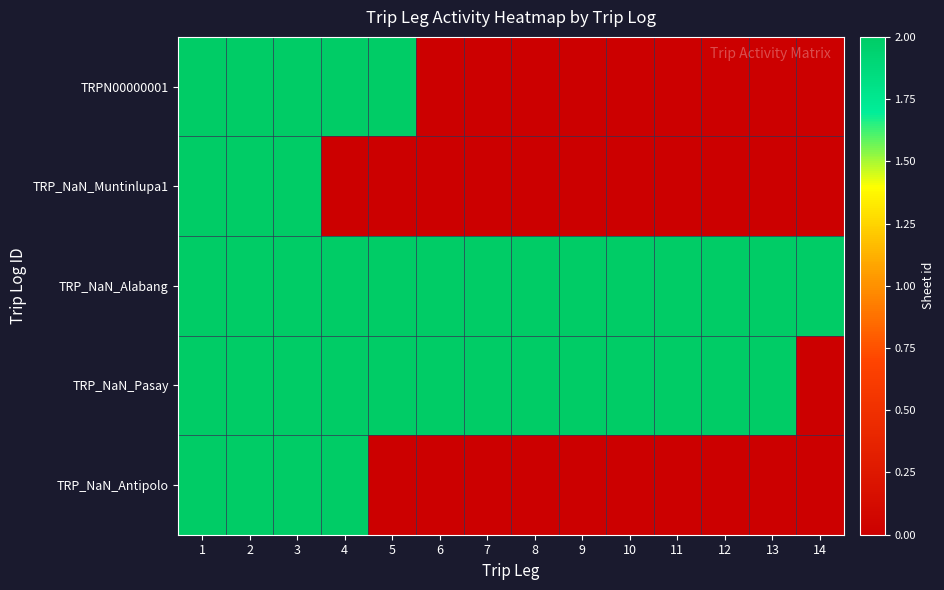

Reading left to right, transcribe all the data shown in this chart.

TRPN00000001: 1=2	2=2	3=2	4=2	5=2	6=0	7=0	8=0	9=0	10=0	11=0	12=0	13=0	14=0
TRP_NaN_Muntinlupa1: 1=2	2=2	3=2	4=0	5=0	6=0	7=0	8=0	9=0	10=0	11=0	12=0	13=0	14=0
TRP_NaN_Alabang: 1=2	2=2	3=2	4=2	5=2	6=2	7=2	8=2	9=2	10=2	11=2	12=2	13=2	14=2
TRP_NaN_Pasay: 1=2	2=2	3=2	4=2	5=2	6=2	7=2	8=2	9=2	10=2	11=2	12=2	13=2	14=0
TRP_NaN_Antipolo: 1=2	2=2	3=2	4=2	5=0	6=0	7=0	8=0	9=0	10=0	11=0	12=0	13=0	14=0